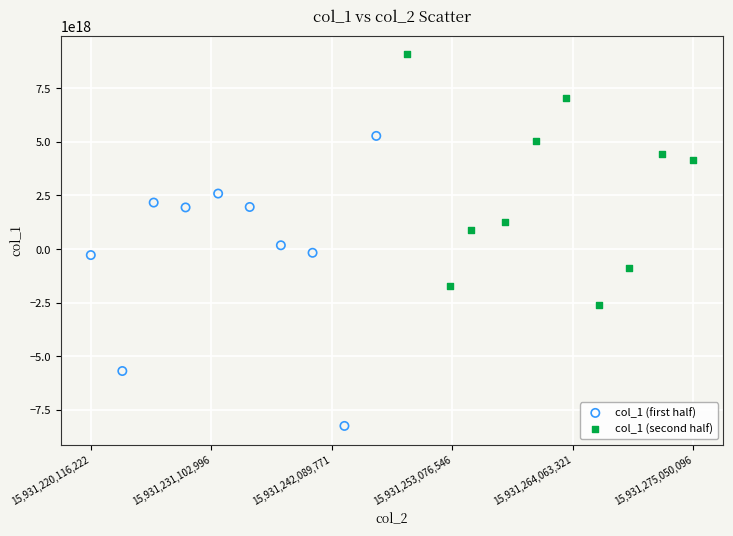

Which series has the largest Y range (max minus min)?

col_1 (first half)